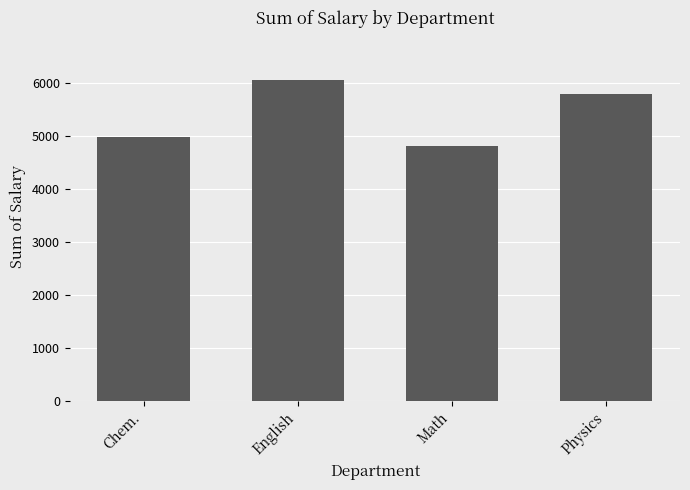

Count the number of data series in this chart.

1